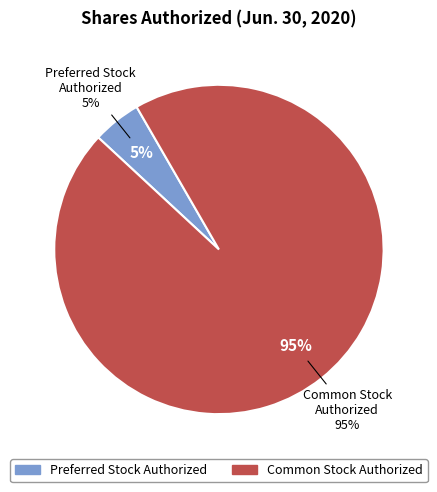

Rank the categories by value from lowest to highest.

Preferred stock, shares authorized, Common stock, shares authorized